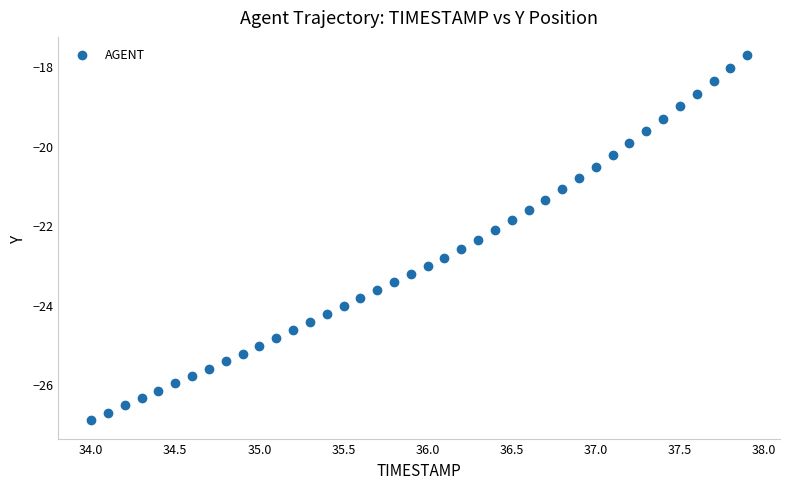

What is the range of X values (max minus min)?

3.9